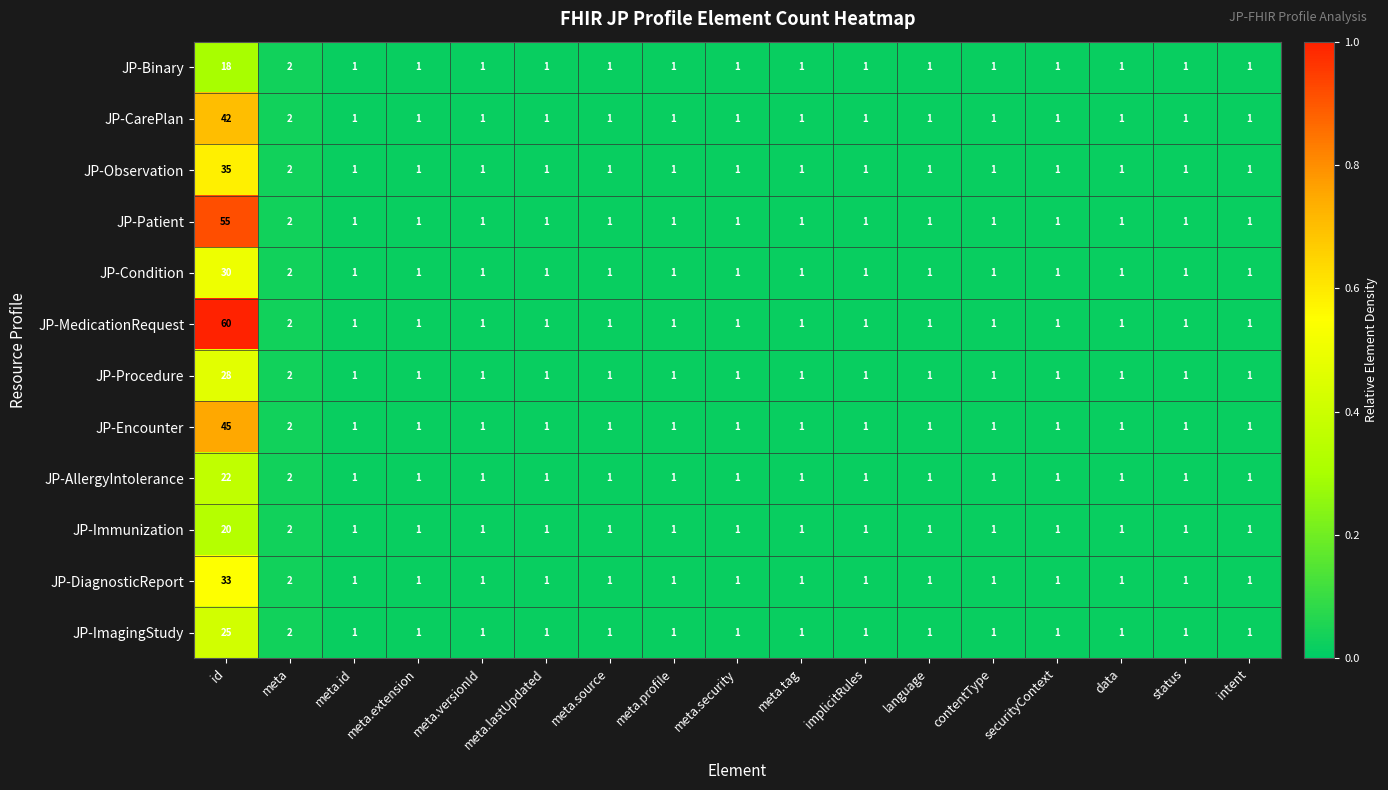

Which label corresponds to the largest value in the chart?

id